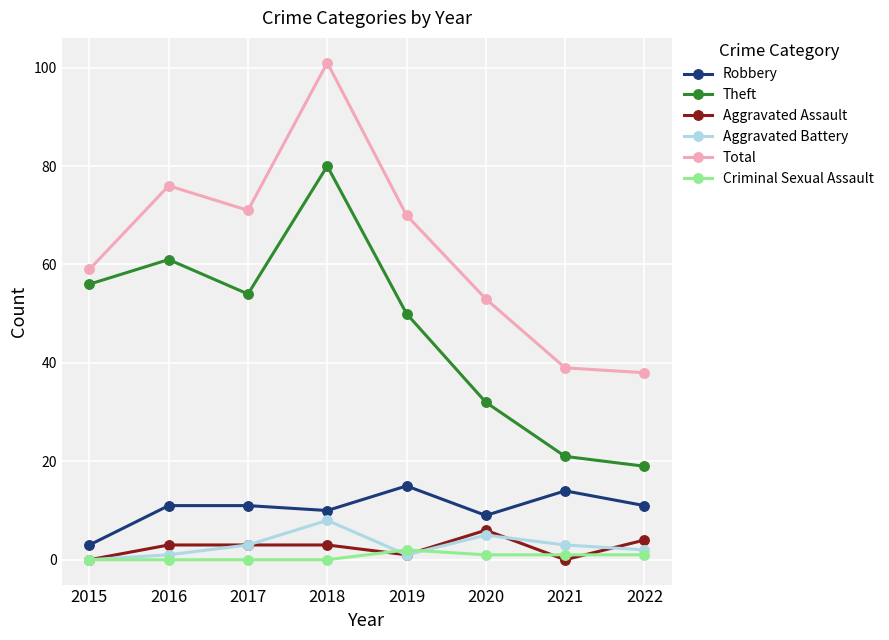

What is the sum of the Robbery values at 2021 and 2015?

17